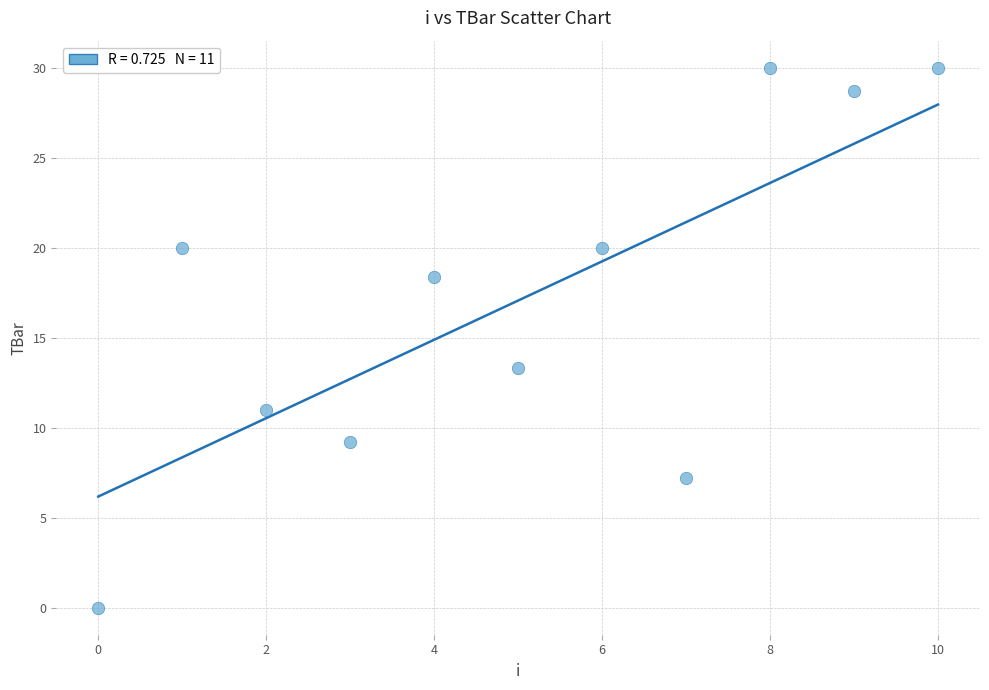

What Y value in the scatter plot is closest to 15?

13.3